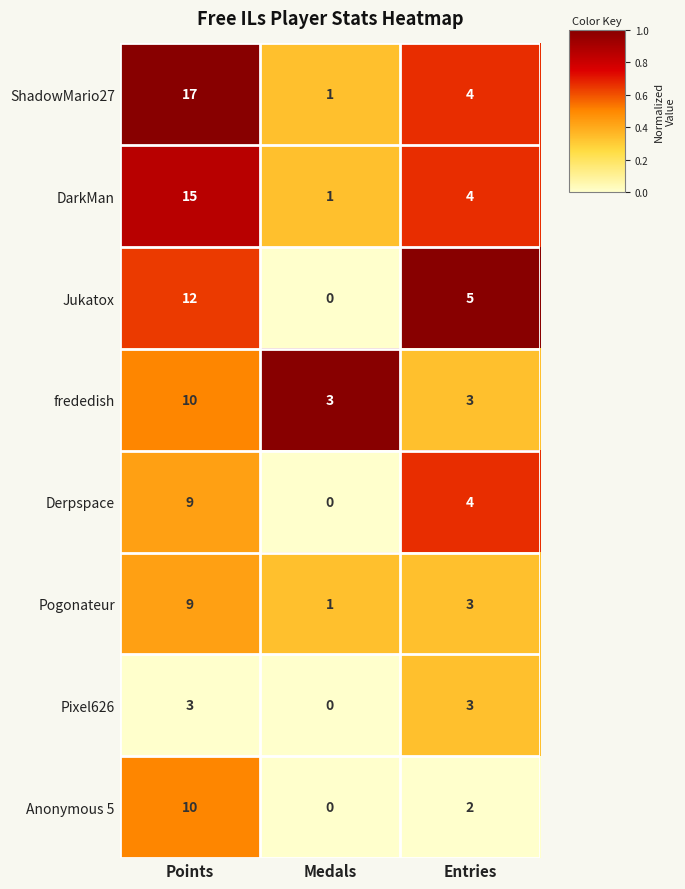

How many series are shown in this chart?

8